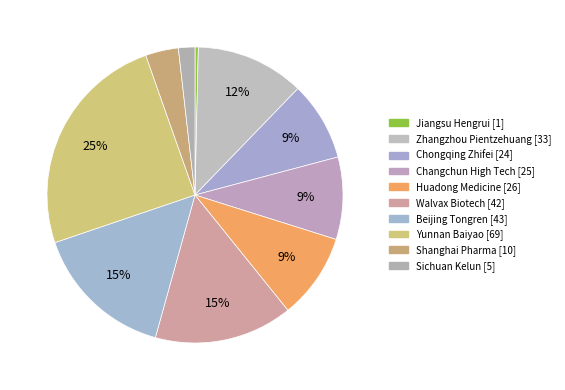

What percentage do Chongqing Zhifei and Zhangzhou Pientzehuang together represent?

20.5%